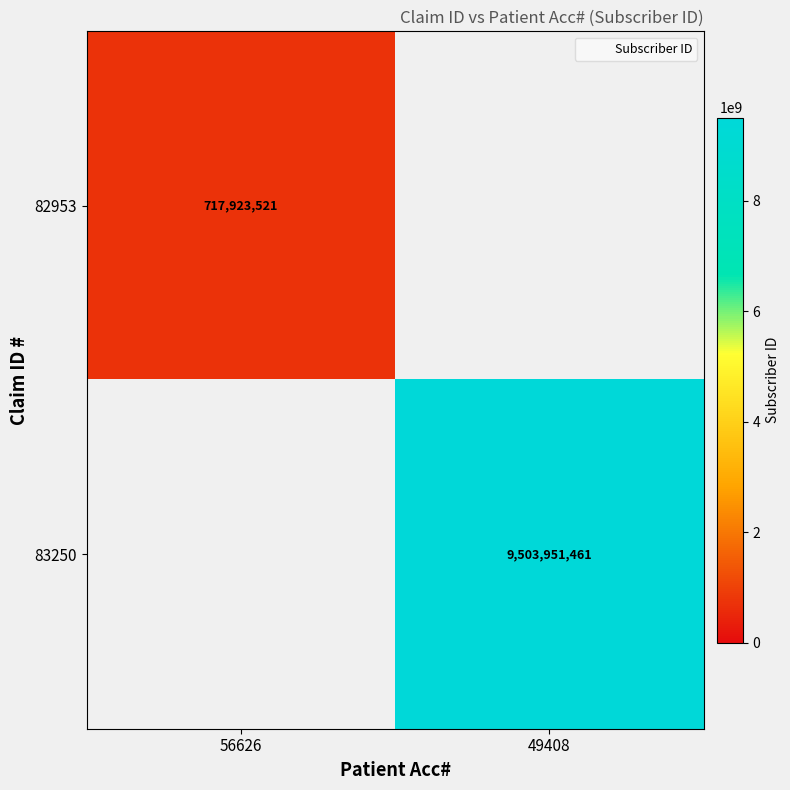

Which category has the highest value across all series?

49408